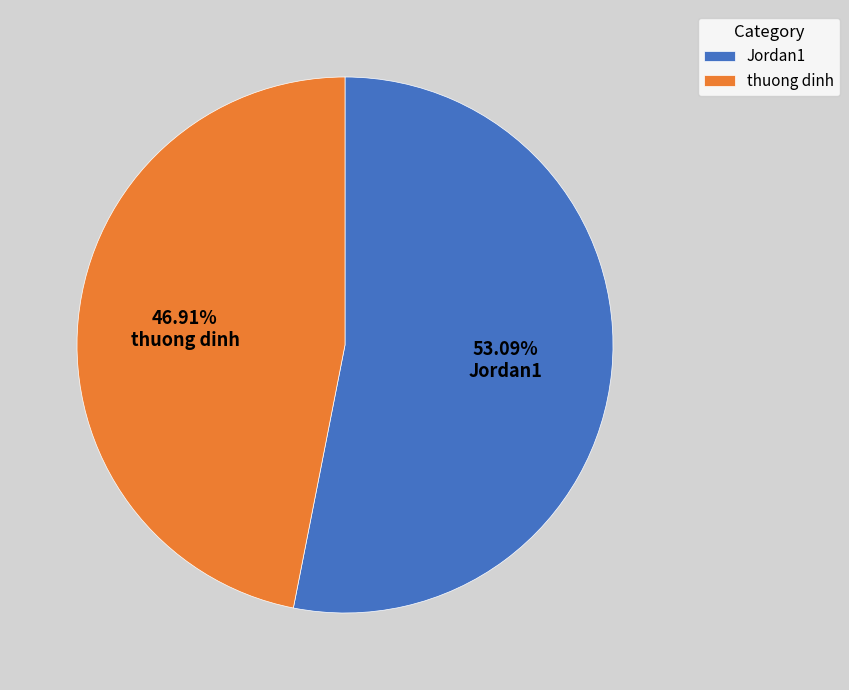

To the nearest percent, what is the difference between the thuong dinh and Jordan1 slice percentages?

6%